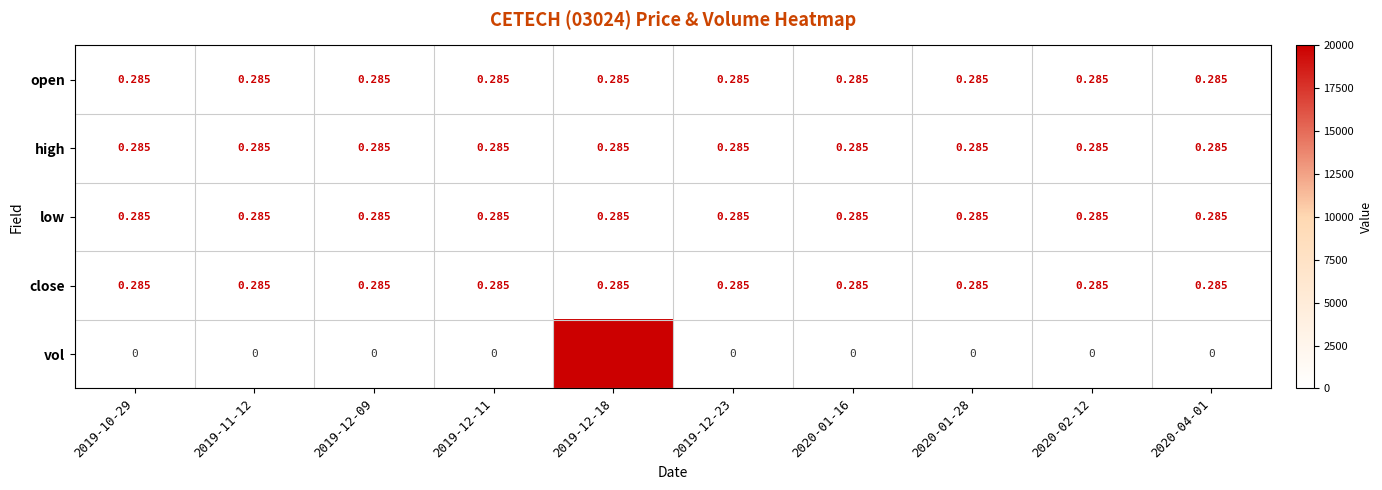

Which series has the widest spread of values?

vol